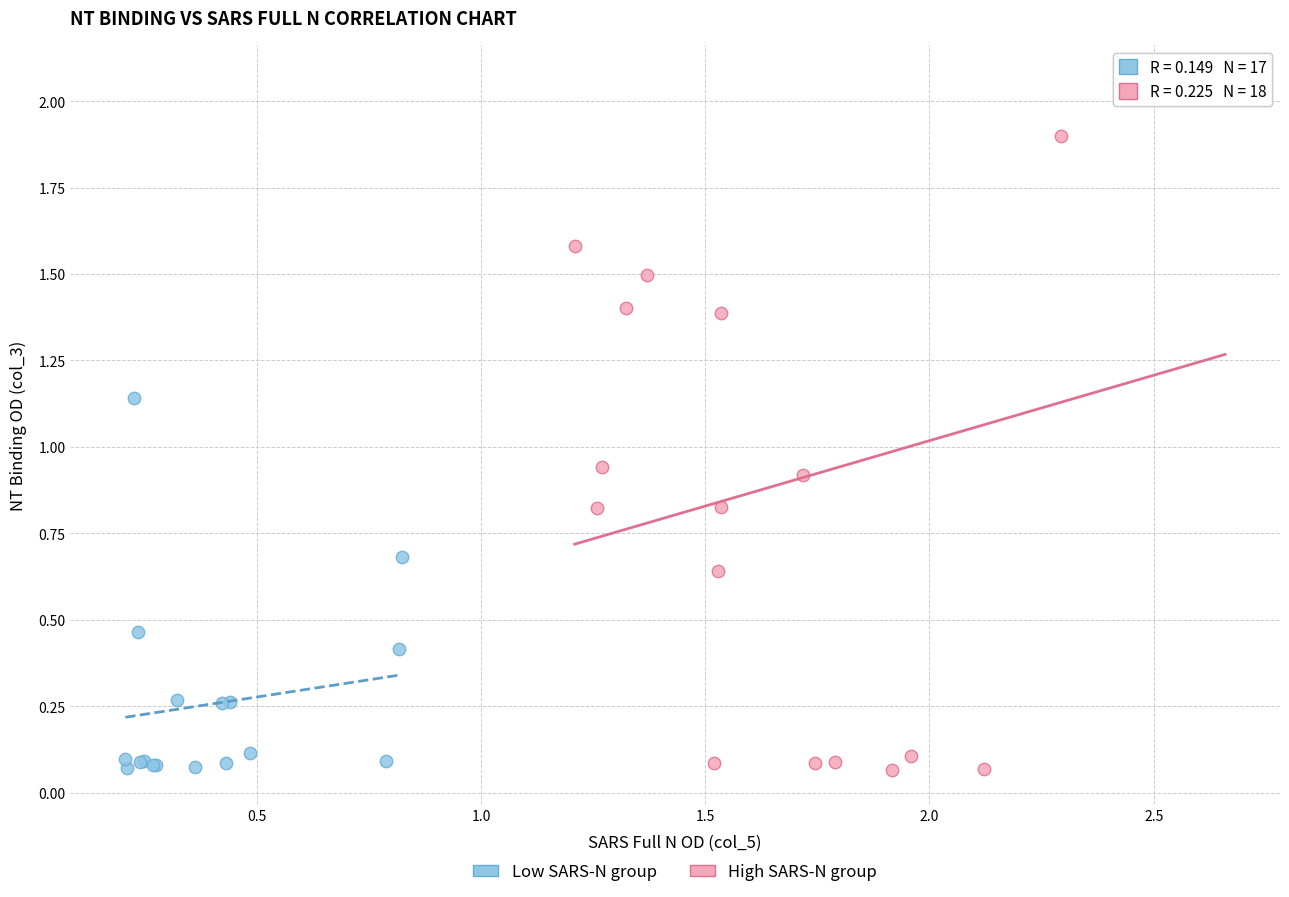

Which series has the widest spread of Y values?

High SARS-N group